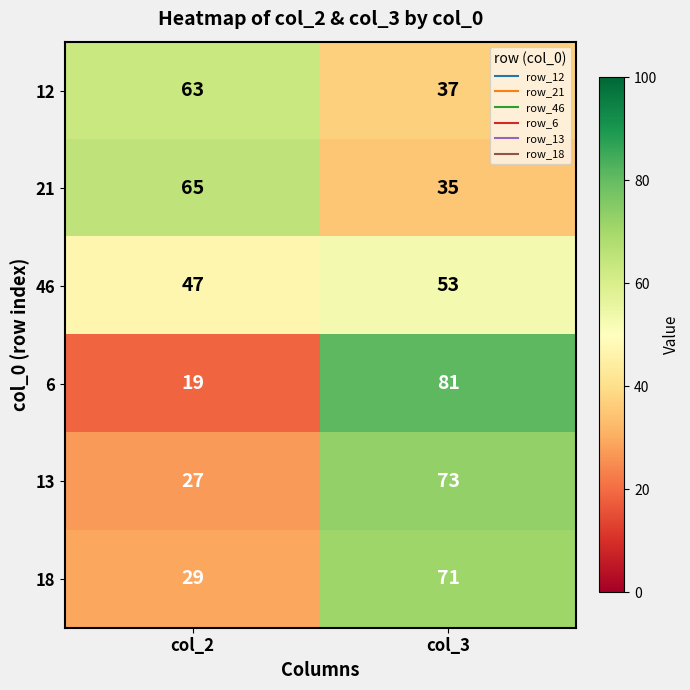

What is the difference between the maximum and minimum values in the 13 series?

46